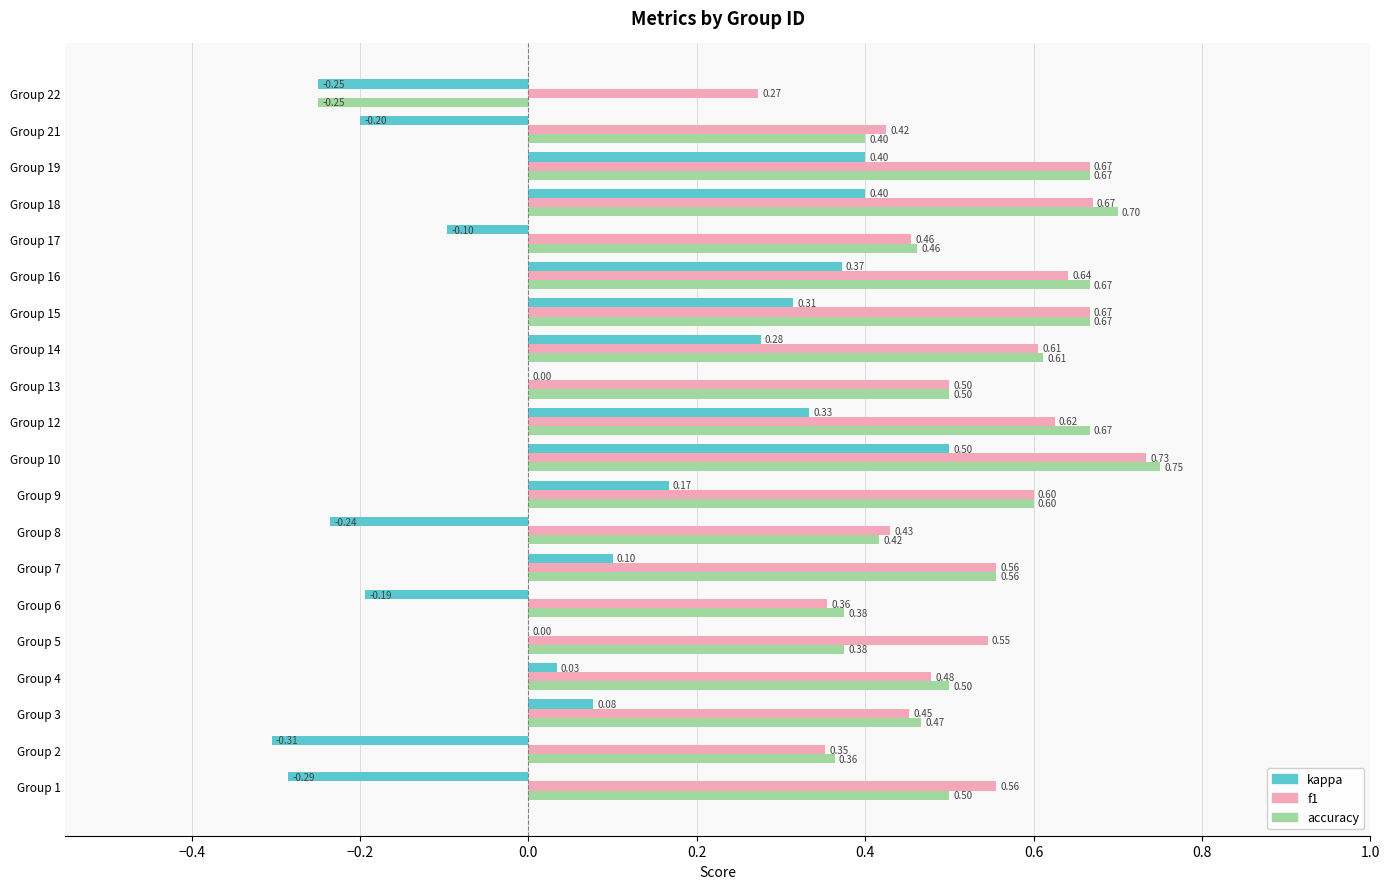

How many distinct data groups are displayed?

3